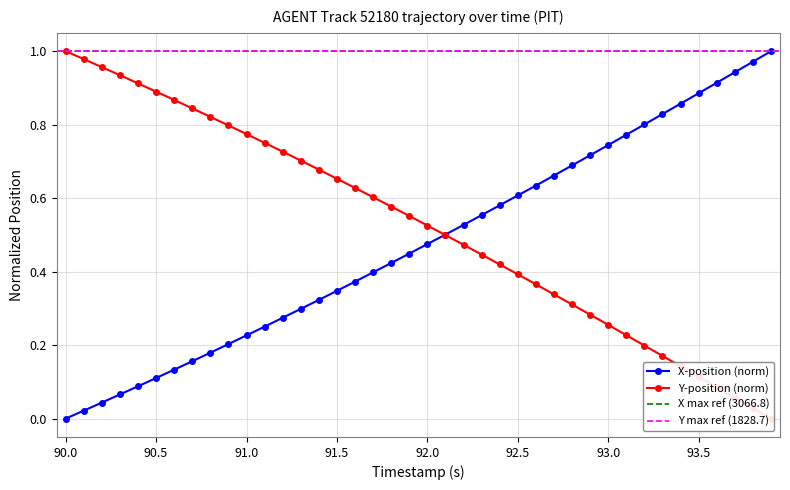

Which has a higher value, 90.2 or 92.2?

92.2